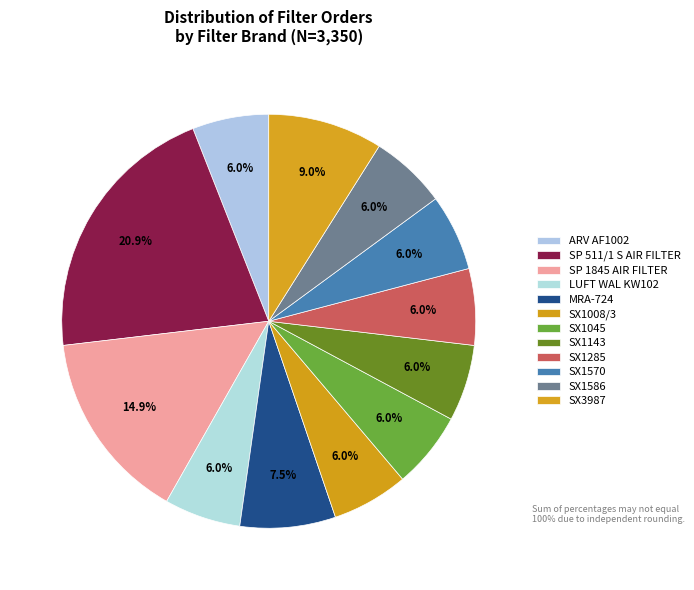

How many segments does this pie chart have?

12